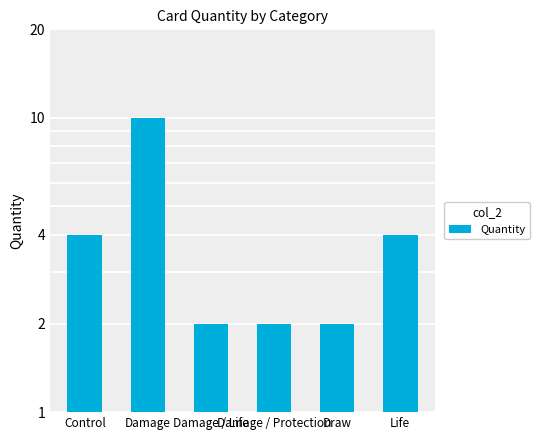

How many values are between 2 and 4?

5